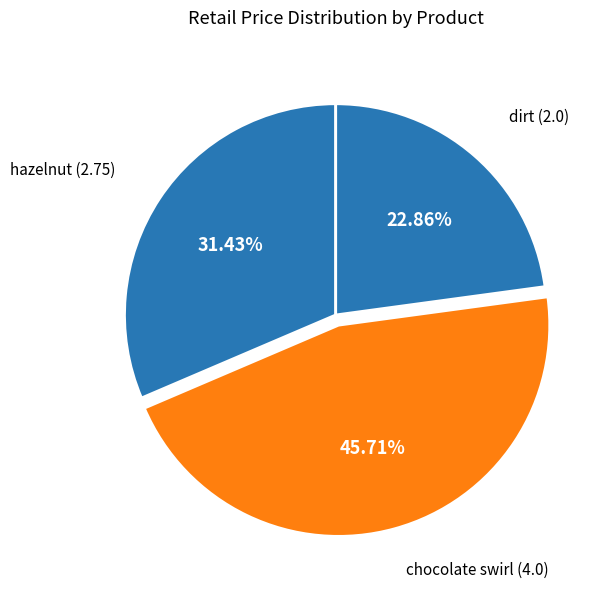

Is it true that chocolate swirl is 46% of the pie?

True